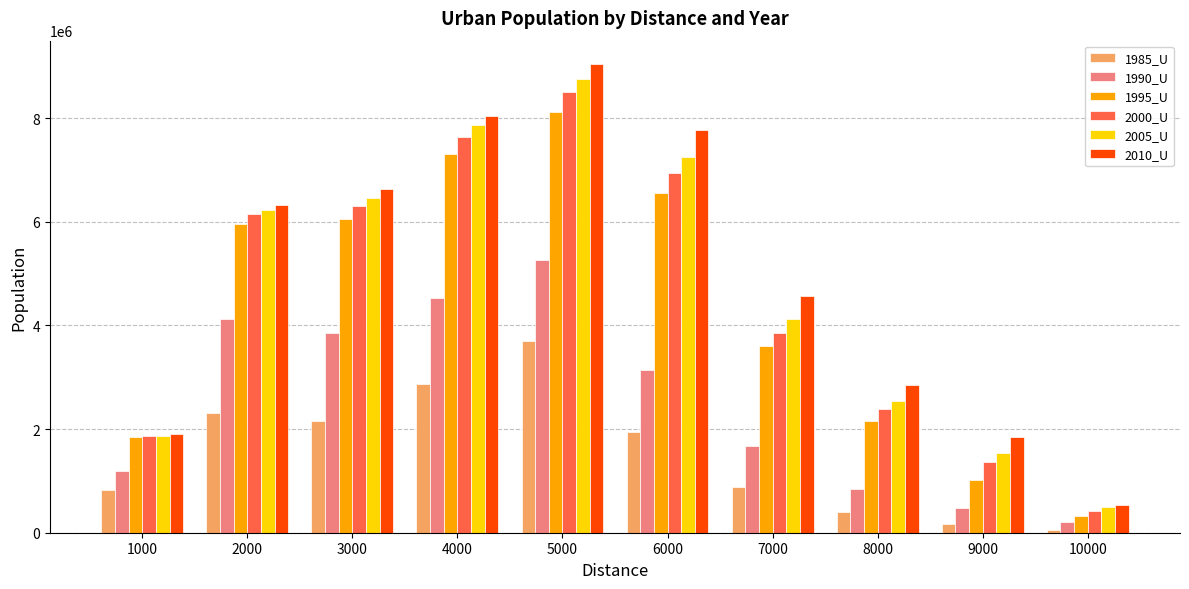

The 2000_U series shows 3847361 at 7000. True or false?

True